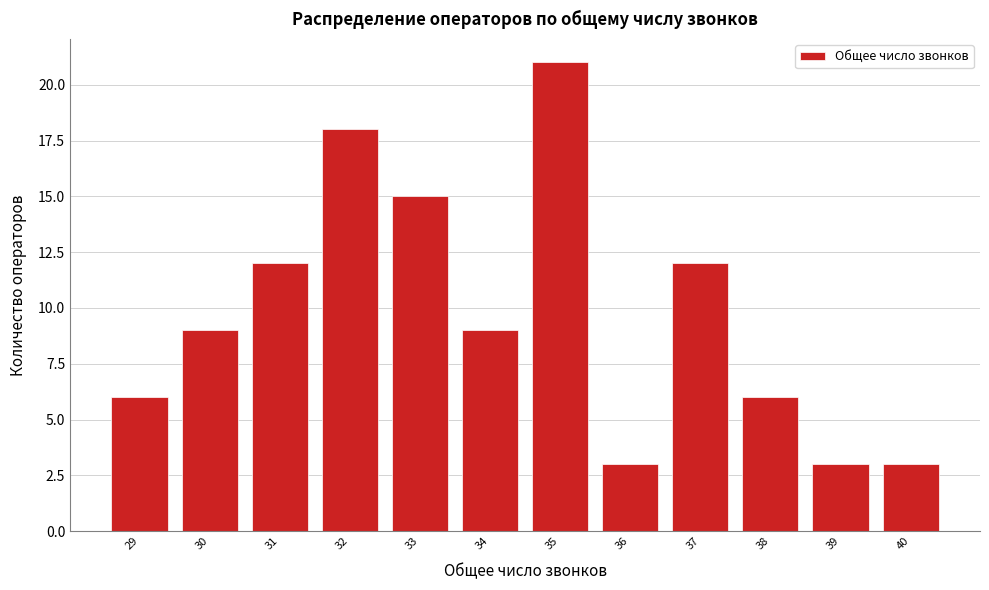

Reading left to right, transcribe this chart: for each bar, give the range it covers on the x-axis and its height. The values are not printed on the chart, so give them approximately, as read against the axis.

28.5 to 29.5: 6
29.5 to 30.5: 9
30.5 to 31.5: 12
31.5 to 32.5: 18
32.5 to 33.5: 15
33.5 to 34.5: 9
34.5 to 35.5: 21
35.5 to 36.5: 3
36.5 to 37.5: 12
37.5 to 38.5: 6
38.5 to 39.5: 3
39.5 to 40.5: 3